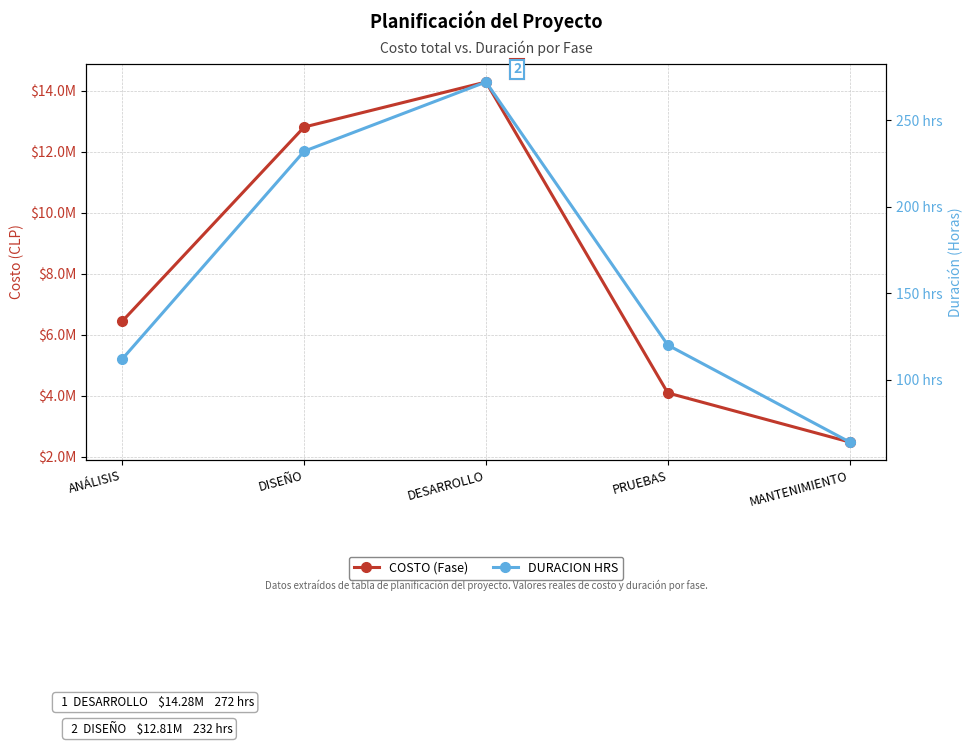

What is the value of the COSTO (Fase) point at the 5th from the left?

2490069.3